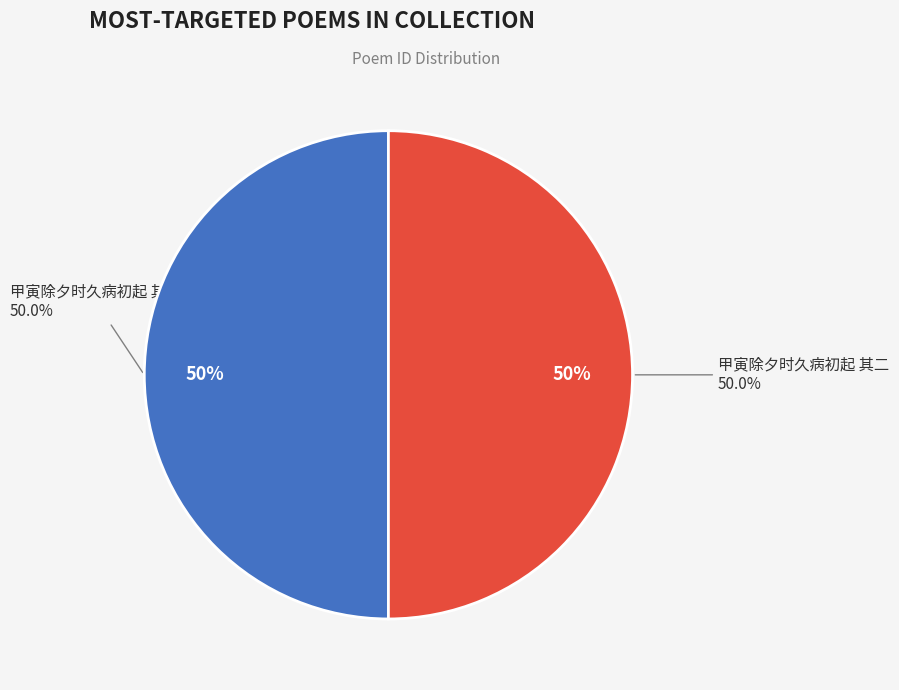

To the nearest percent, what is the combined percentage of 甲寅除夕时久病初起 其一 and 甲寅除夕时久病初起 其二?

100%